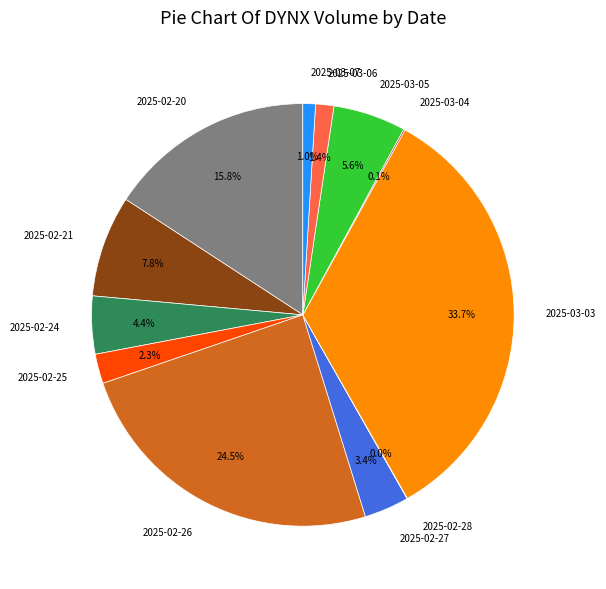

To the nearest percent, what is the average slice percentage?

8%